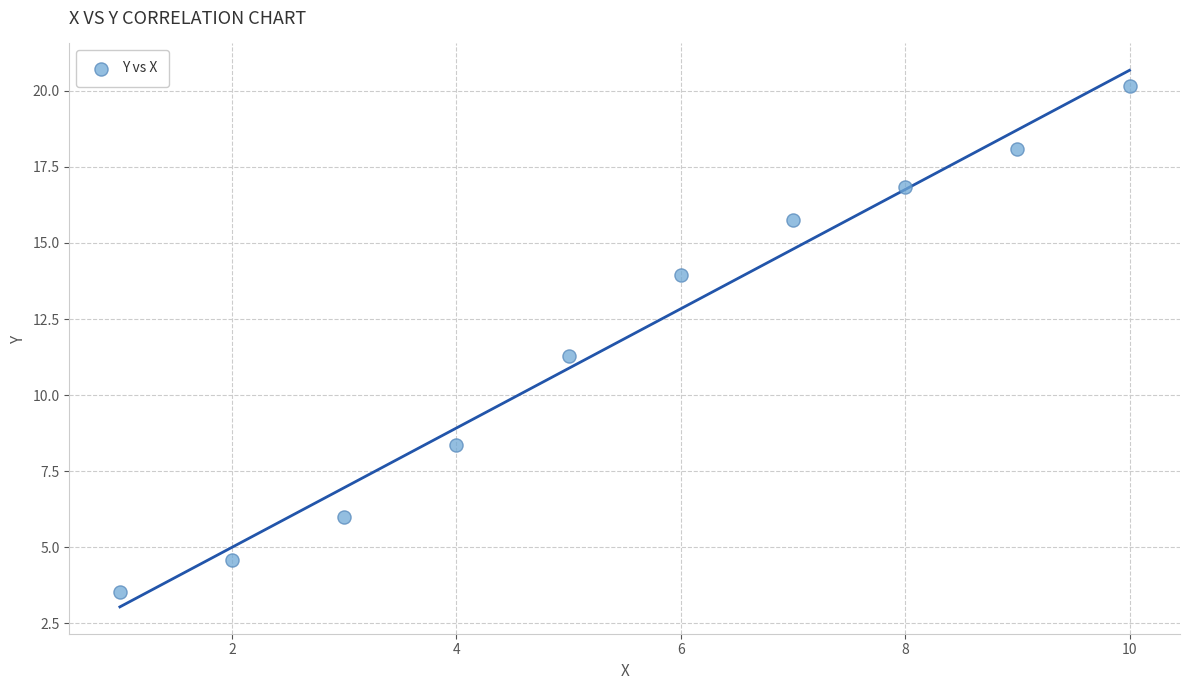

What Y value in the scatter plot is closest to 11?

11.3